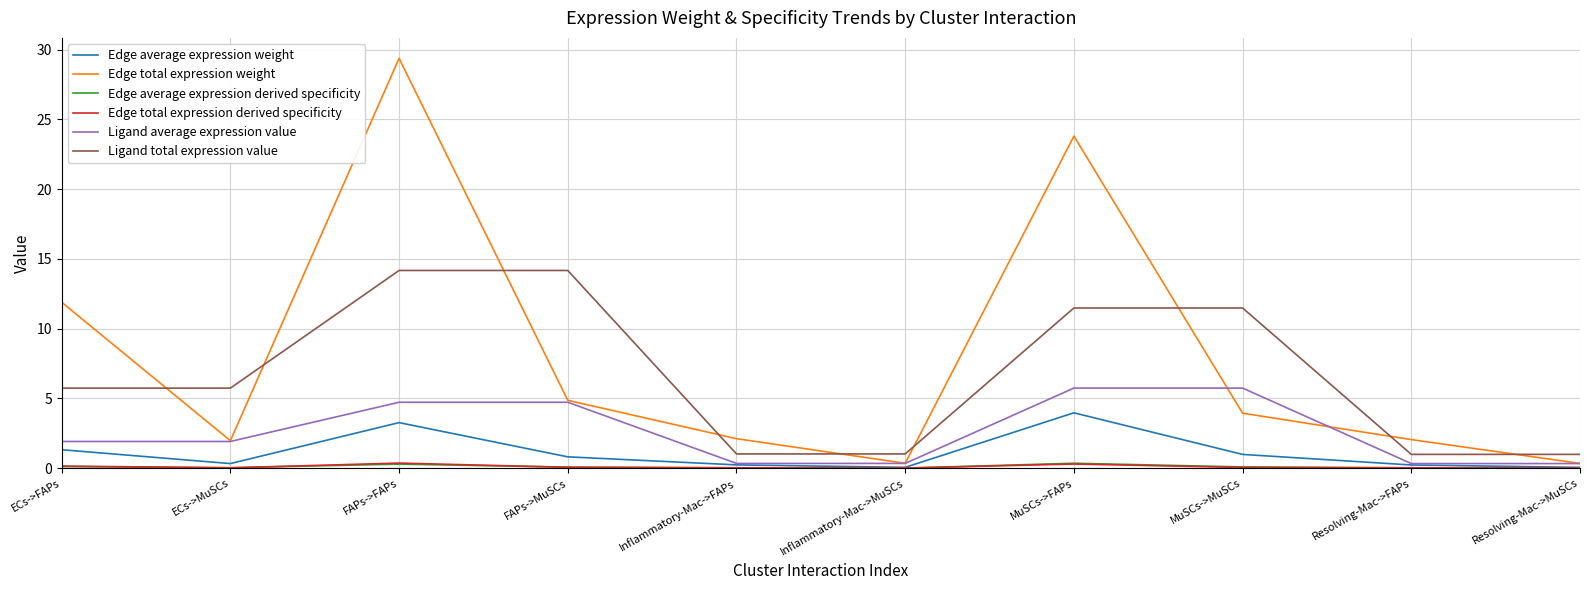

At which category is the sum across all series the highest?

FAPs->FAPs